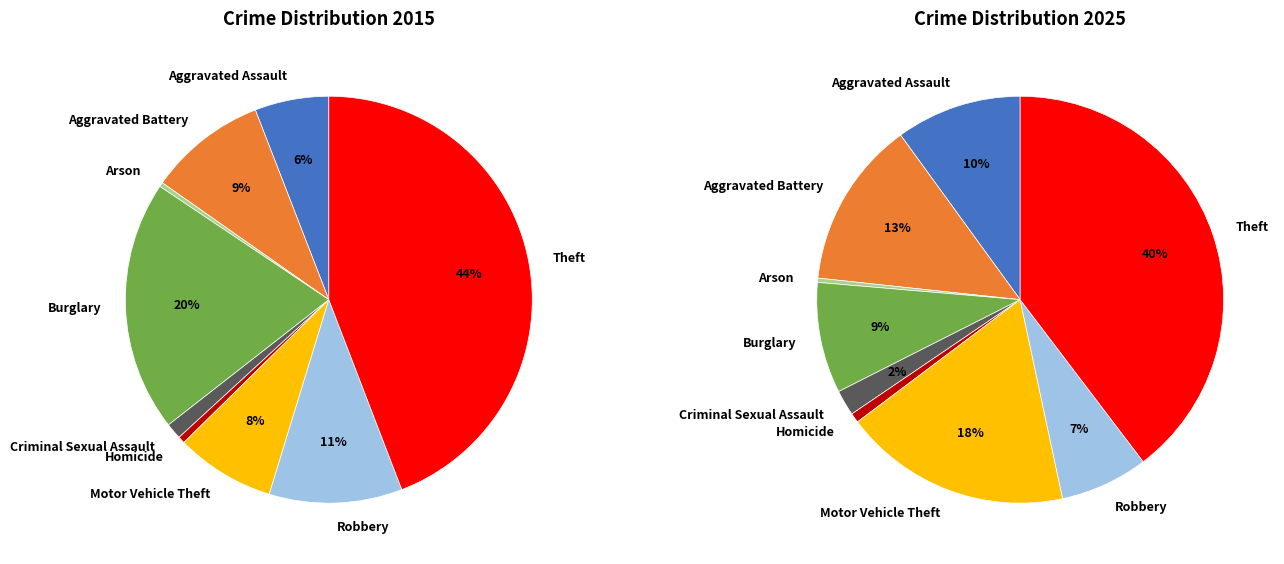

Is there a majority slice in this chart?

No